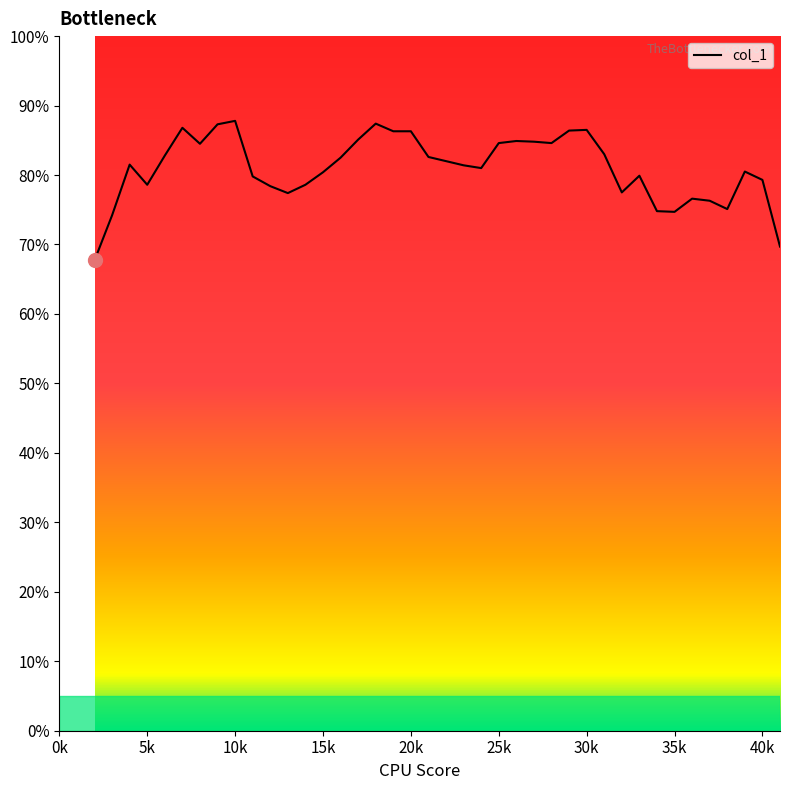

What is the greatest value displayed?

0.9